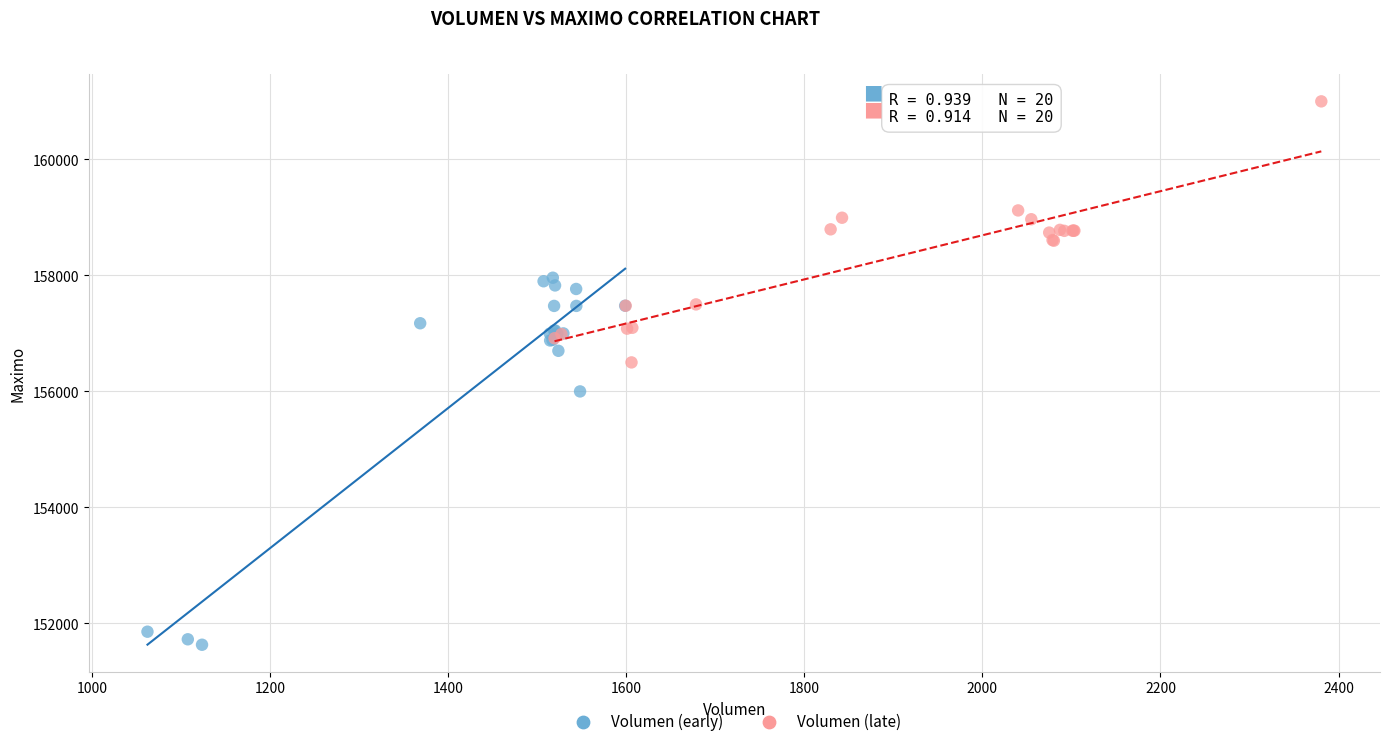

Which series has the largest Y range (max minus min)?

Volumen (early)